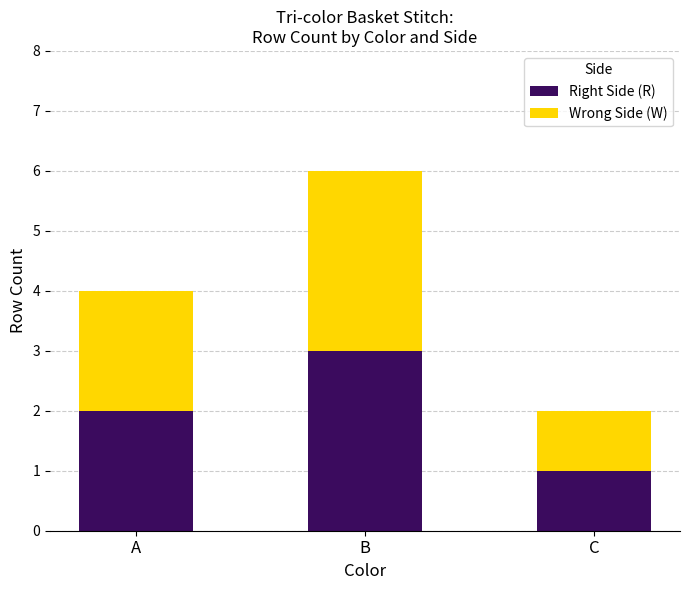

What is the sum of the Right Side (R) values at B and C?

4